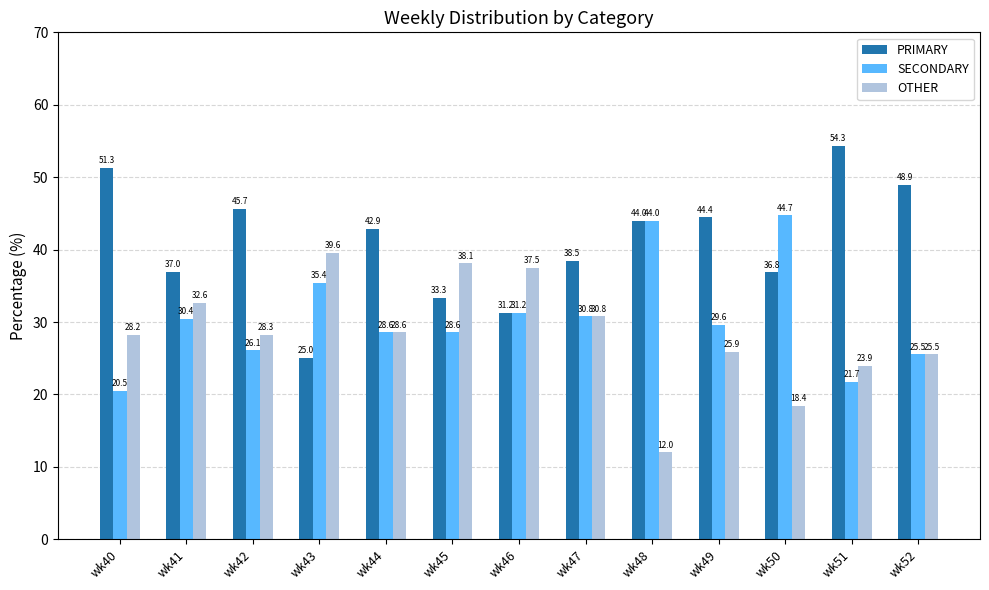

What is the value of the PRIMARY bar at the 11th from the left?

36.8